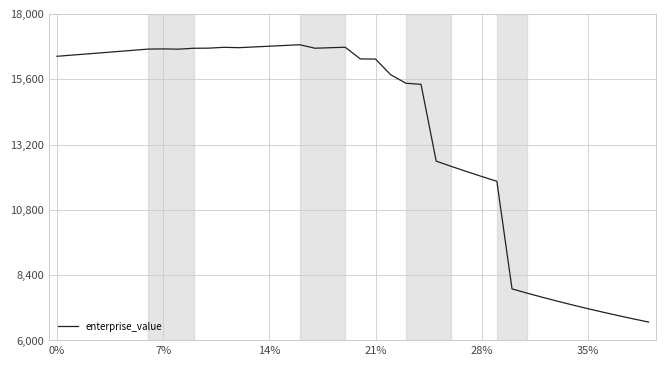

What is the difference between the maximum and minimum values?

10190.6